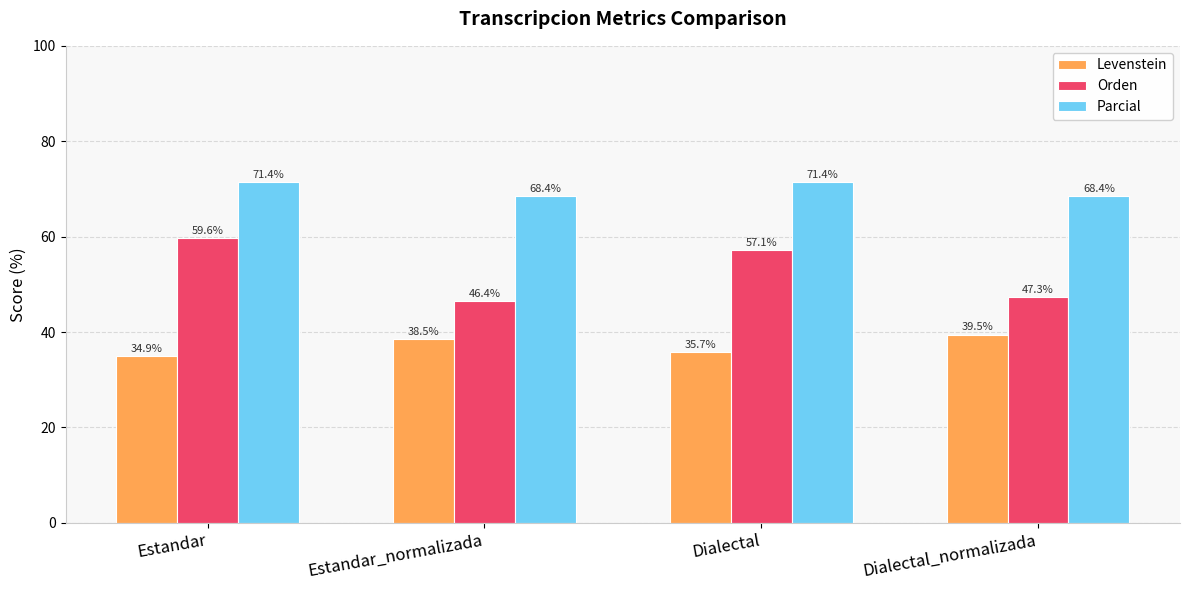

What is the value of the Parcial bar at the 3rd from the left?

71.4